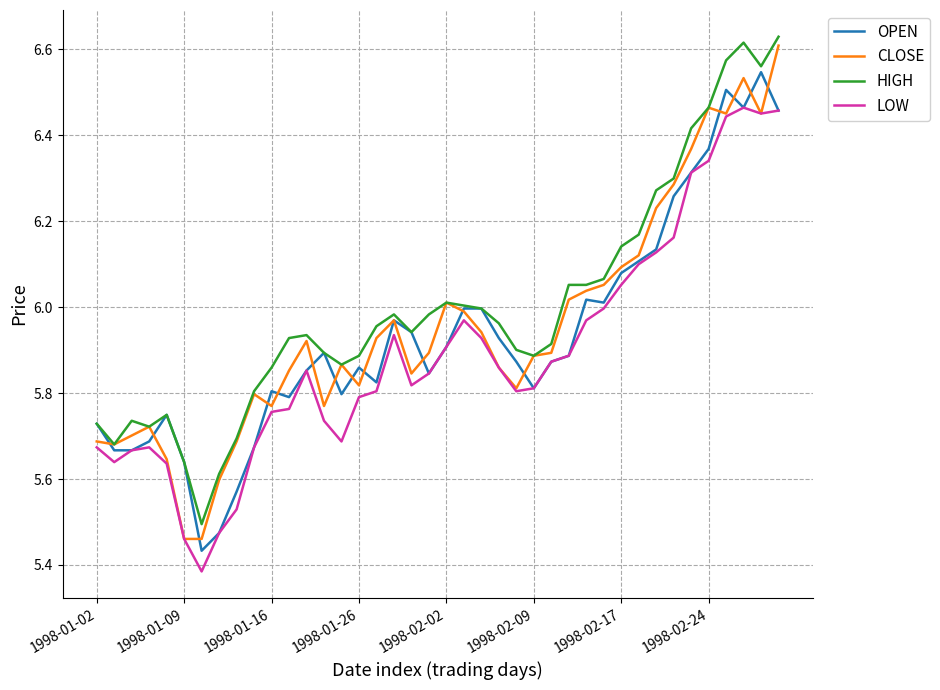

True or false: LOW and HIGH cross at least once.

False